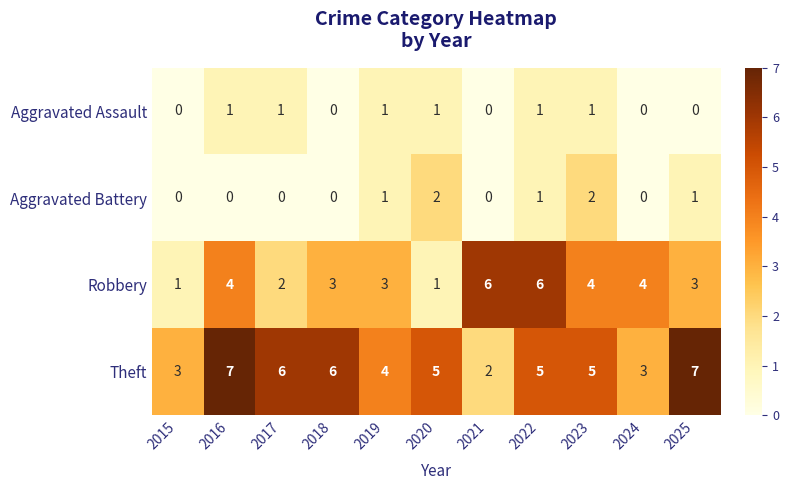

Rank the series by their maximum value, from highest to lowest.

Theft, Robbery, Aggravated Battery, Aggravated Assault